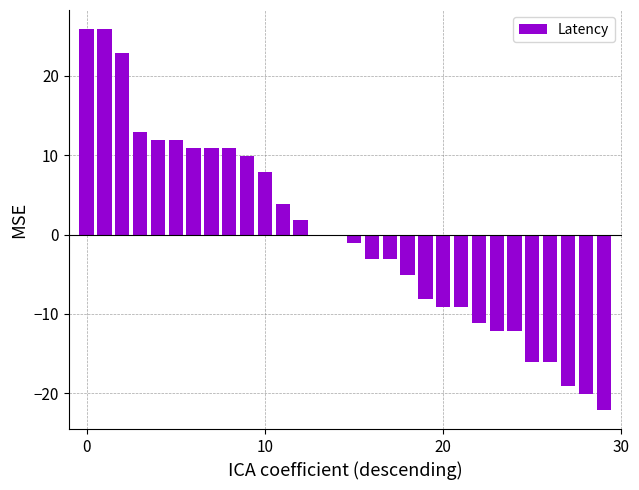

How many series are shown in this chart?

1